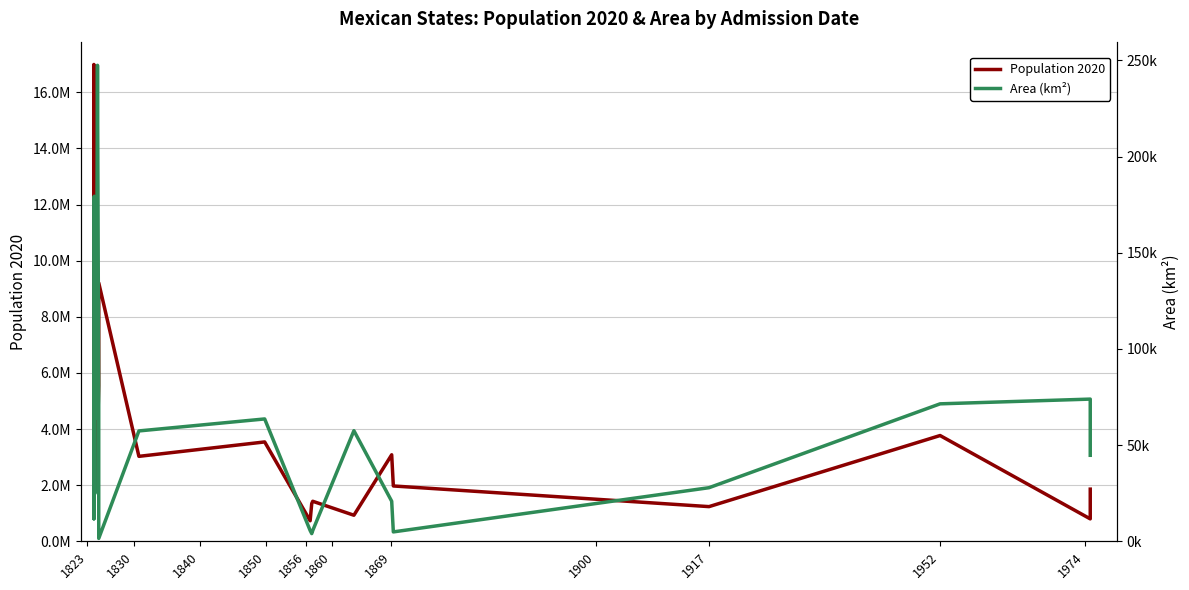

Is the value of Area (km²) at 22 greater than the value of Population 2020 at 25?

No